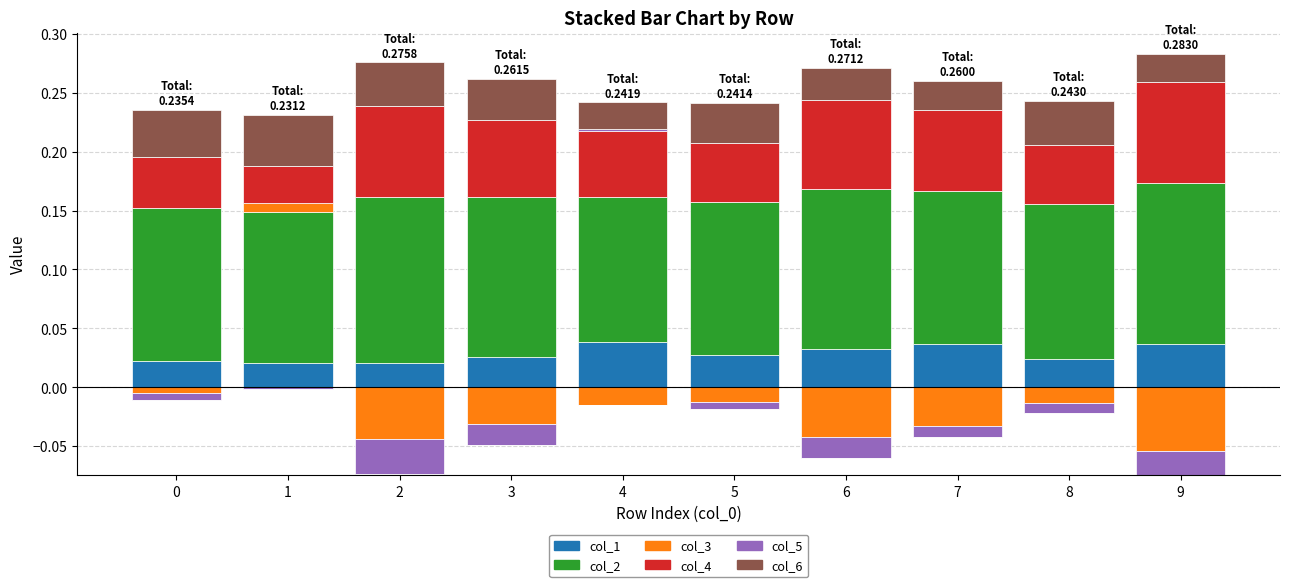

How many positive values does the col_5 series have?

1